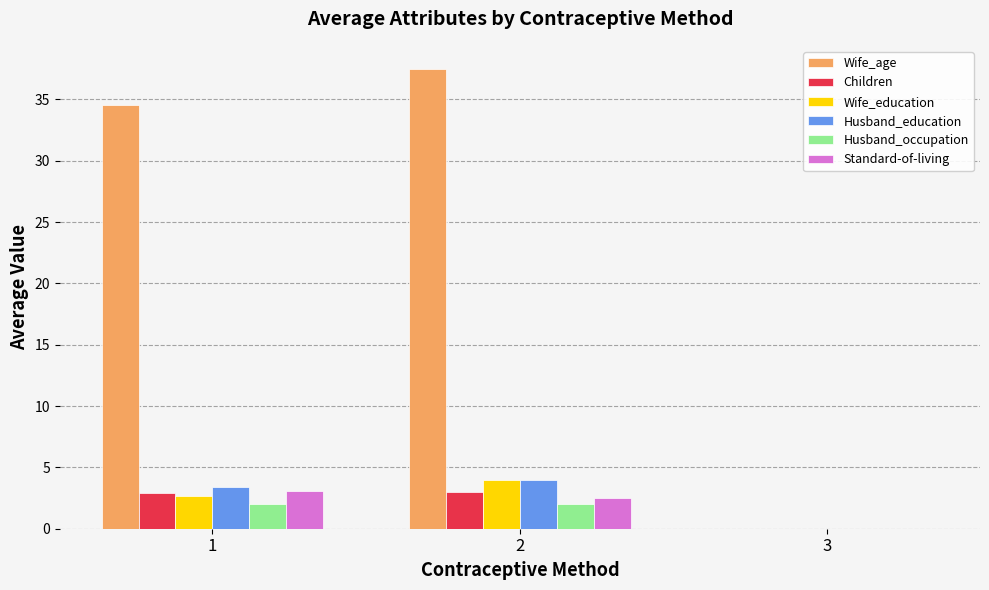

Which series has the largest total across all categories?

Wife_age